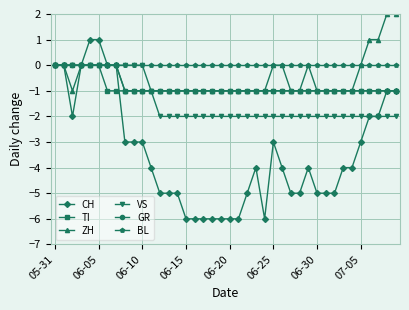

Which series has the largest total across all categories?

BL